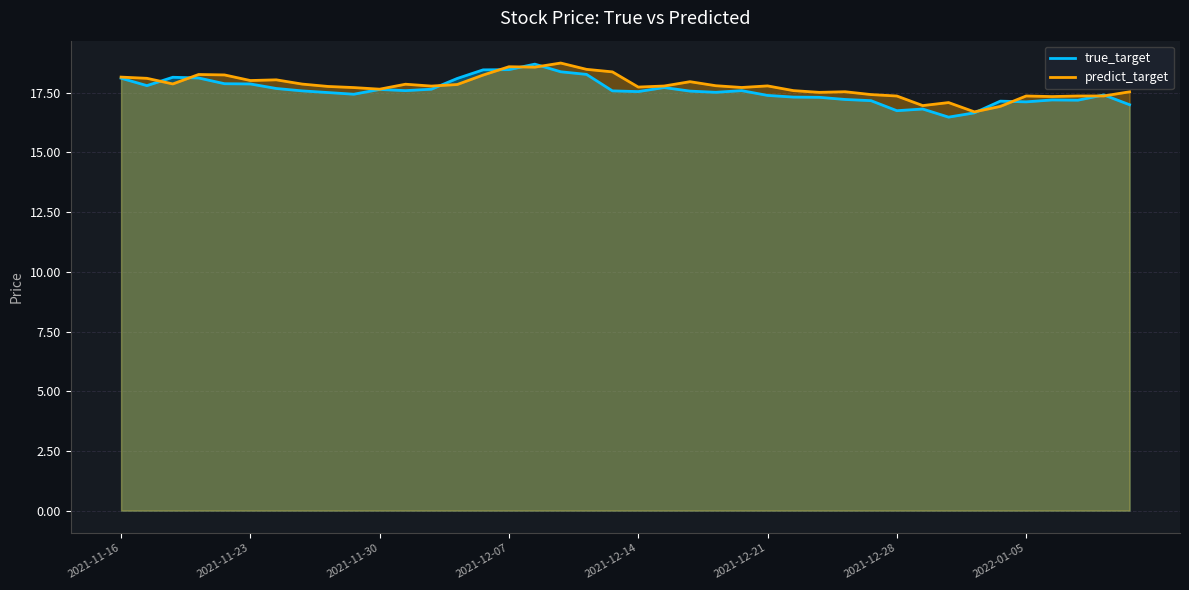

How many data points in predict_target are less than 17?

3